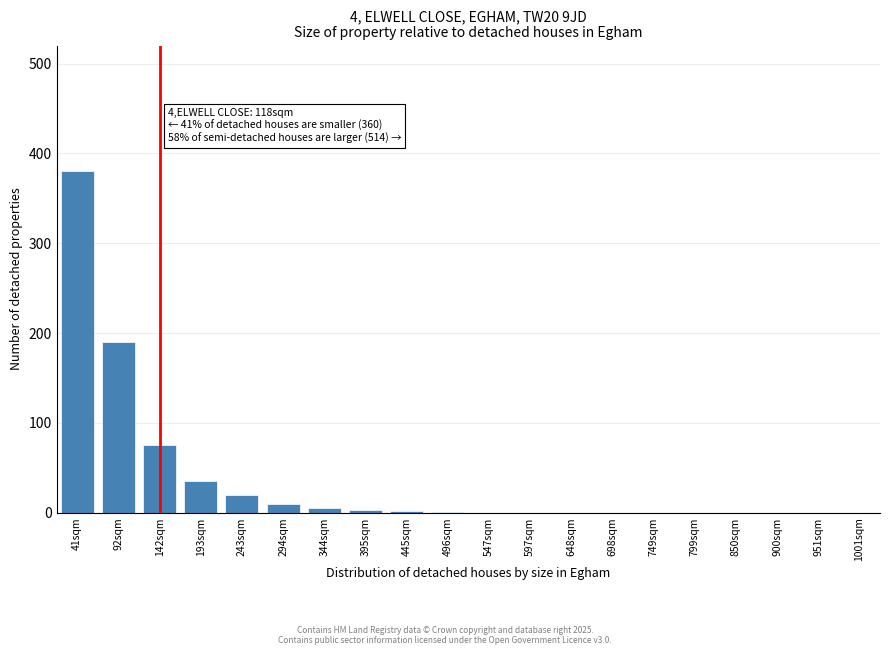

What is the greatest value displayed?

380